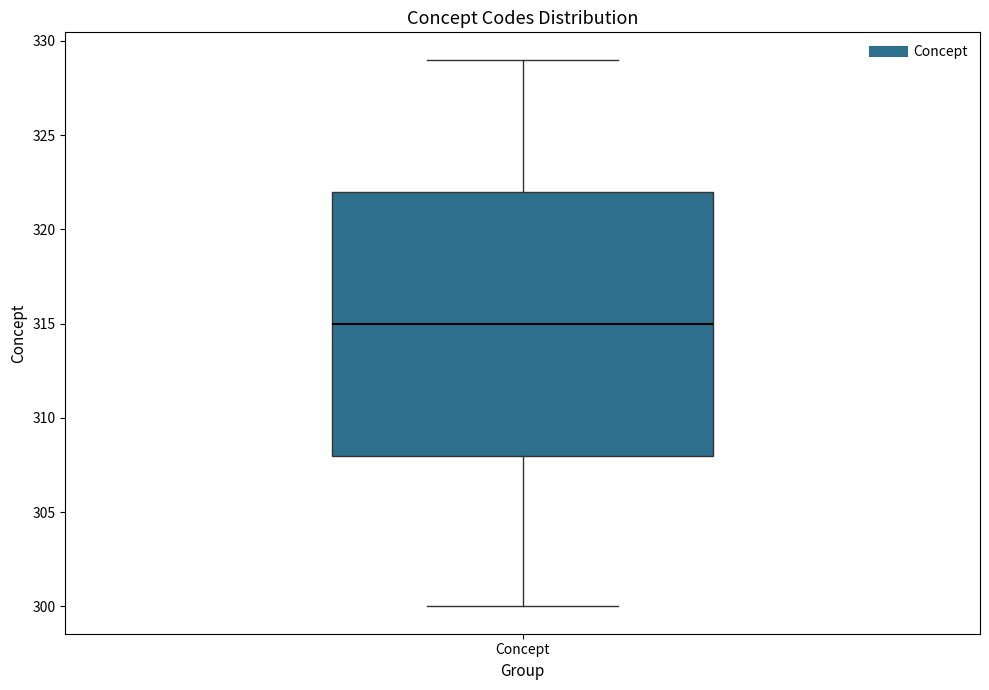

Read this box plot against the y-axis: the position of the median line, the range covered by the box, and the ends of both whiskers. The values are not printed on the chart, so give them approximately, as read against the axis.

median 315, box 308 to 322, whiskers 300 to 329